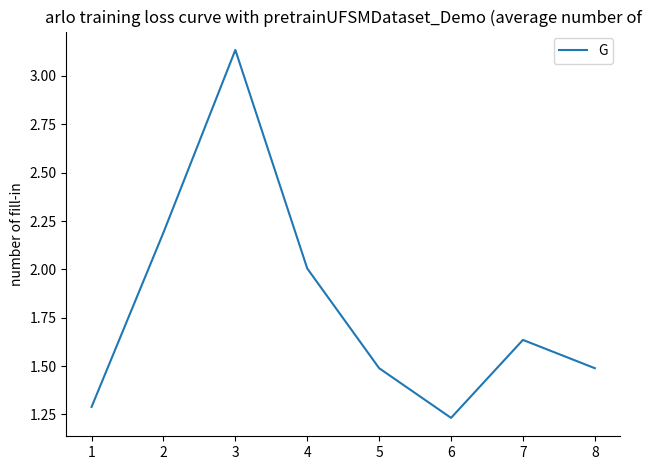

Is it true that the value at 4 is 3.1?

False